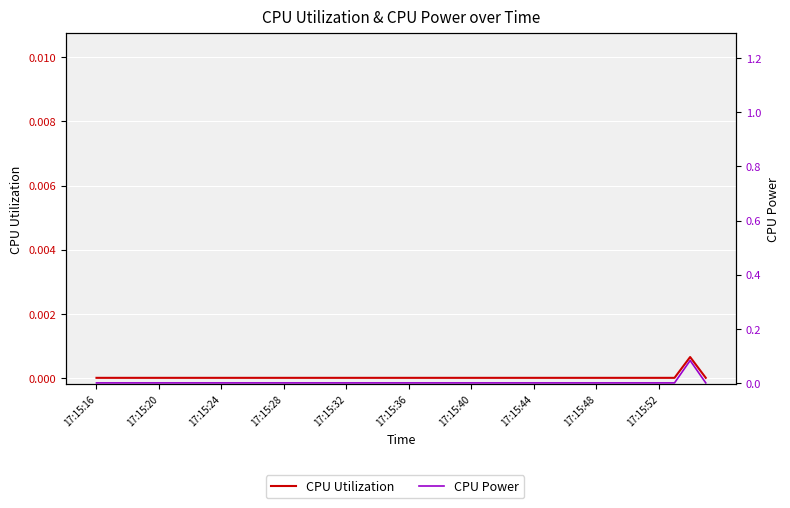

How many positive values does the CPU Power series have?

1